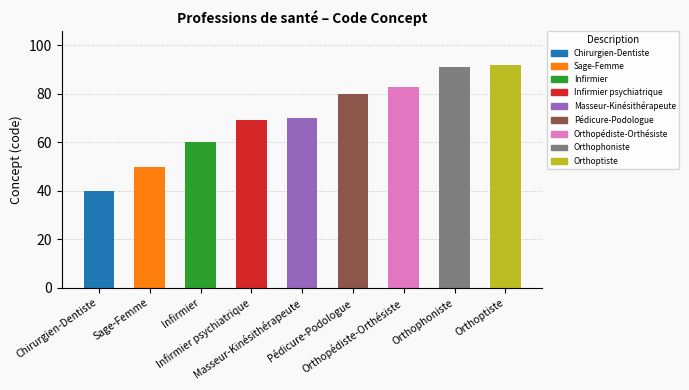

Reading left to right, transcribe all the data shown in this chart.

Chirurgien-Dentiste=40	Sage-Femme=50	Infirmier=60	Infirmier psychiatrique=69	Masseur-Kinésithérapeute=70	Pédicure-Podologue=80	Orthopédiste-Orthésiste=83	Orthophoniste=91	Orthoptiste=92